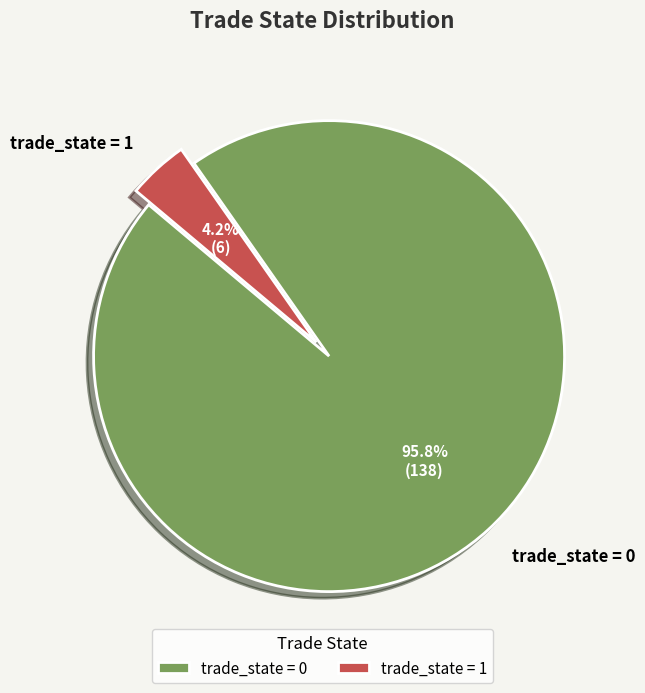

Count the number of slices in the pie.

2